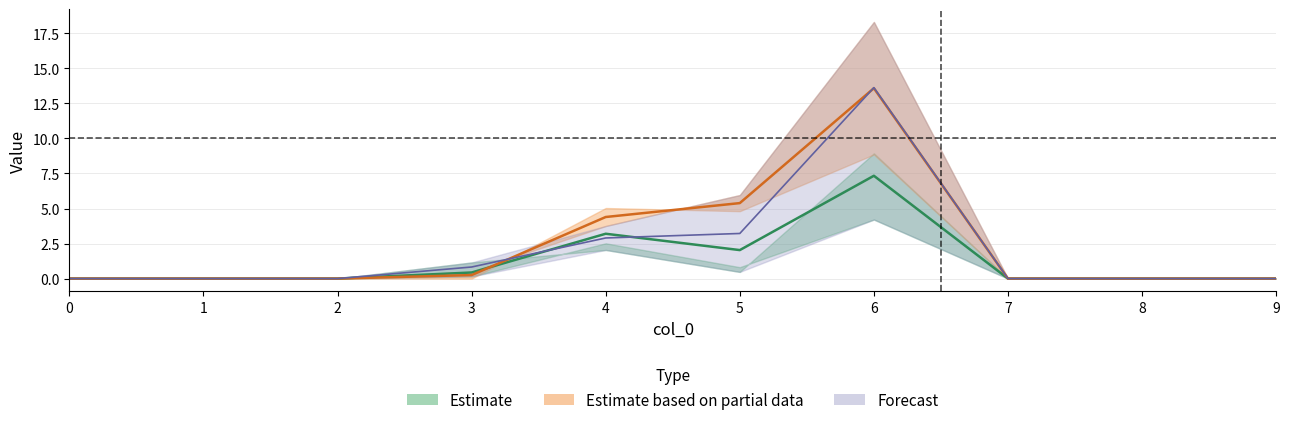

True or false: 4 and 5 intersect in this chart.

False